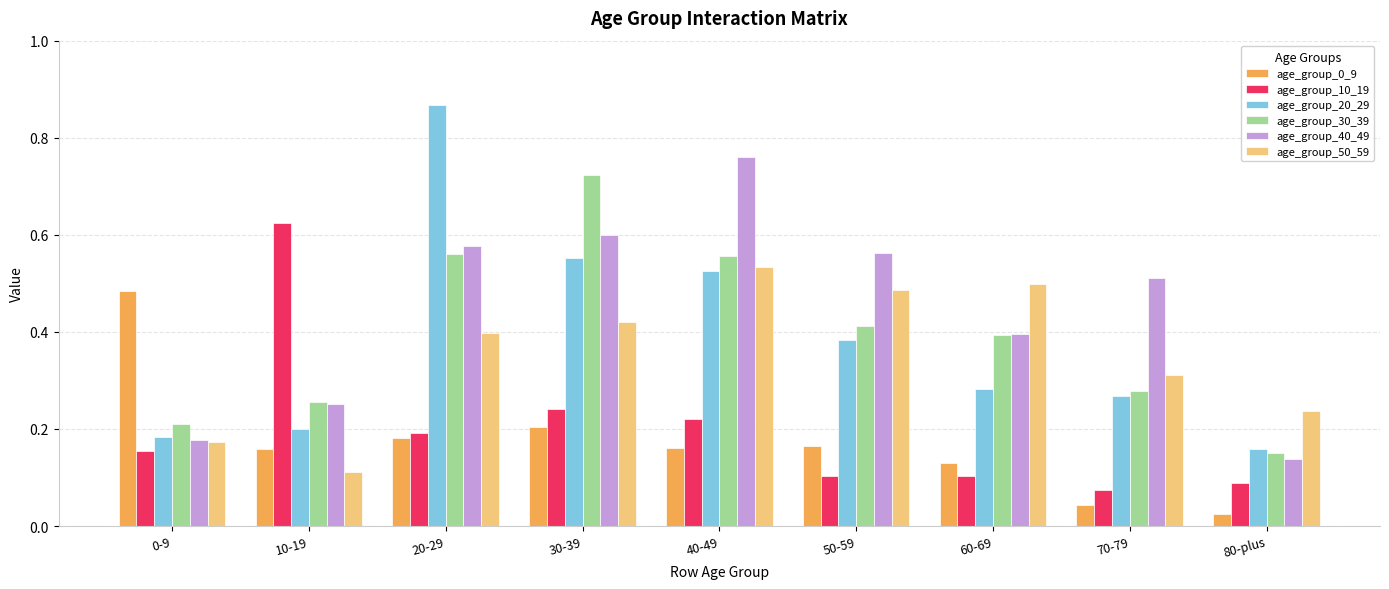

The age_group_50_59 series shows 0.5 at 40-49. True or false?

True